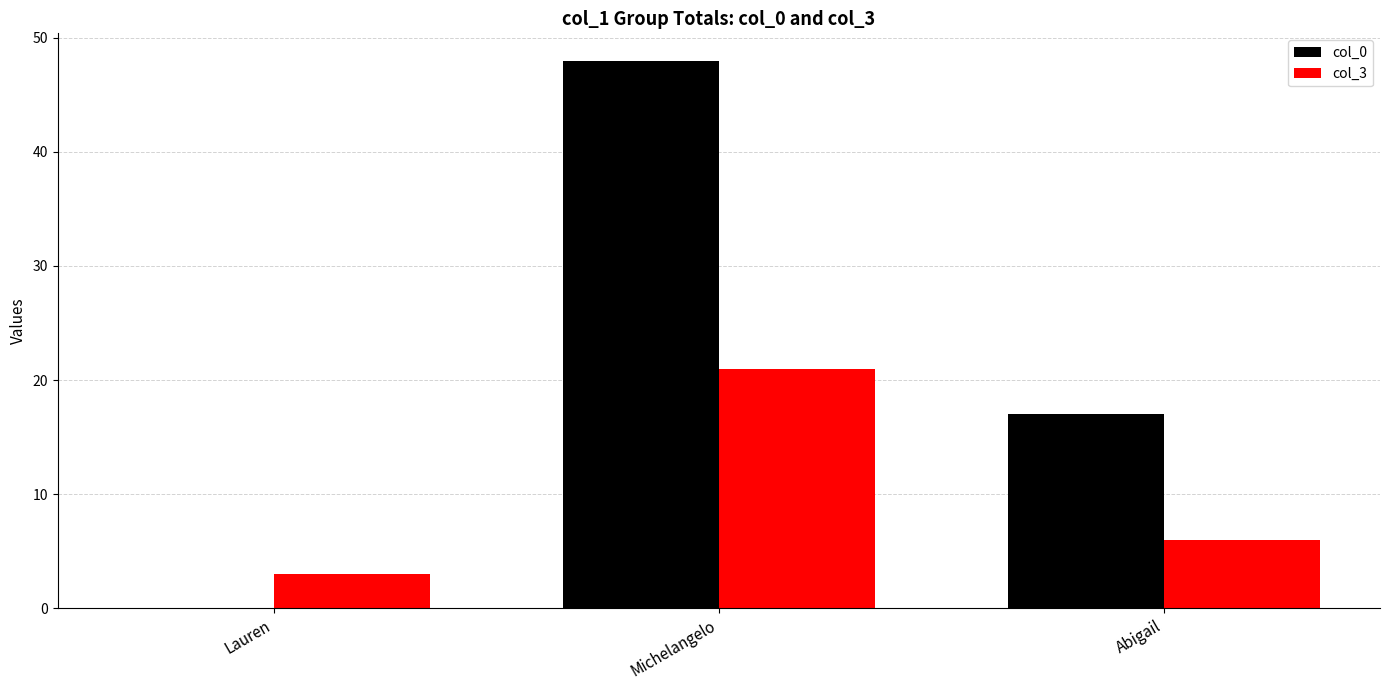

True or false: col_0 has a value of 0 at Lauren.

True